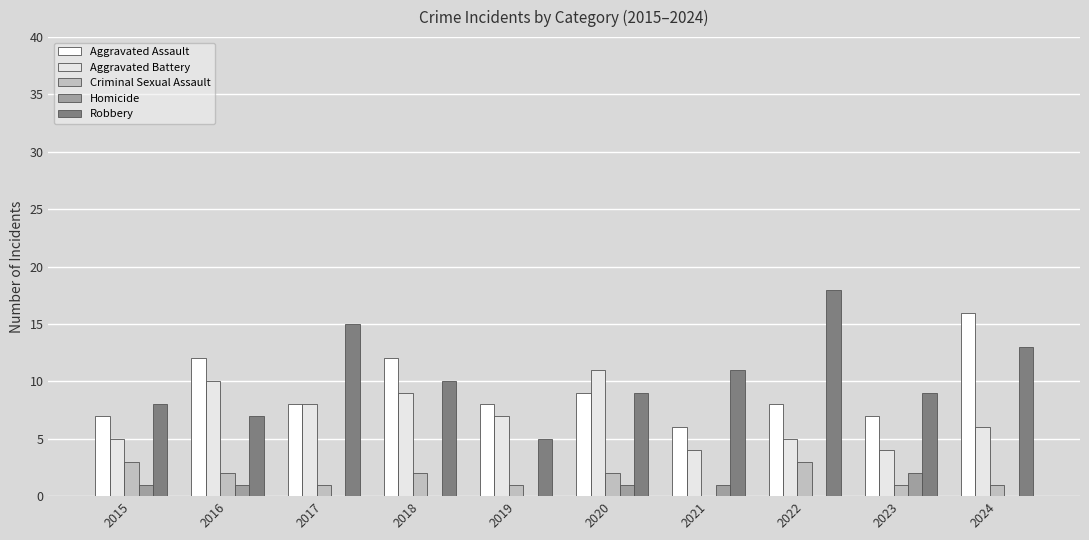

Reading left to right, list all the values displayed in this chart.

Aggravated Assault: 7	12	8	12	8	9	6	8	7	16
Aggravated Battery: 5	10	8	9	7	11	4	5	4	6
Criminal Sexual Assault: 3	2	1	2	1	2	0	3	1	1
Homicide: 1	1	0	0	0	1	1	0	2	0
Robbery: 8	7	15	10	5	9	11	18	9	13